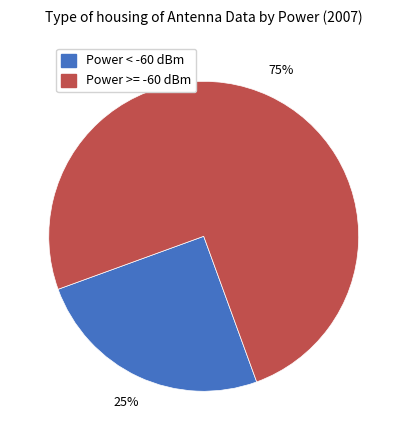

Is there a majority slice in this chart?

Yes